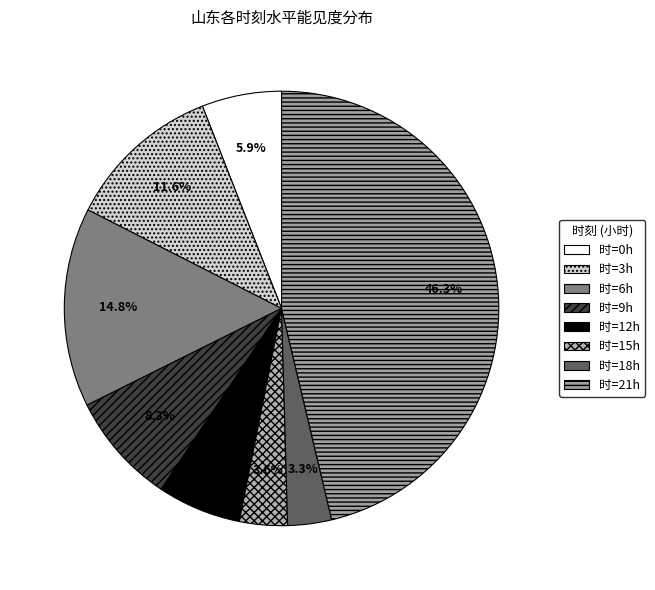

How many segments does this pie chart have?

8